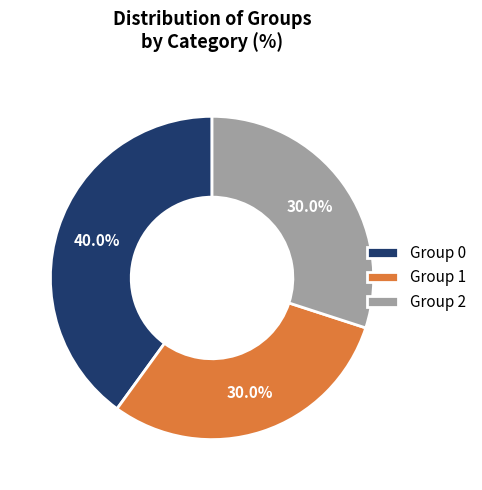

What is the total percentage of Group 0 and Group 2?

70.0%